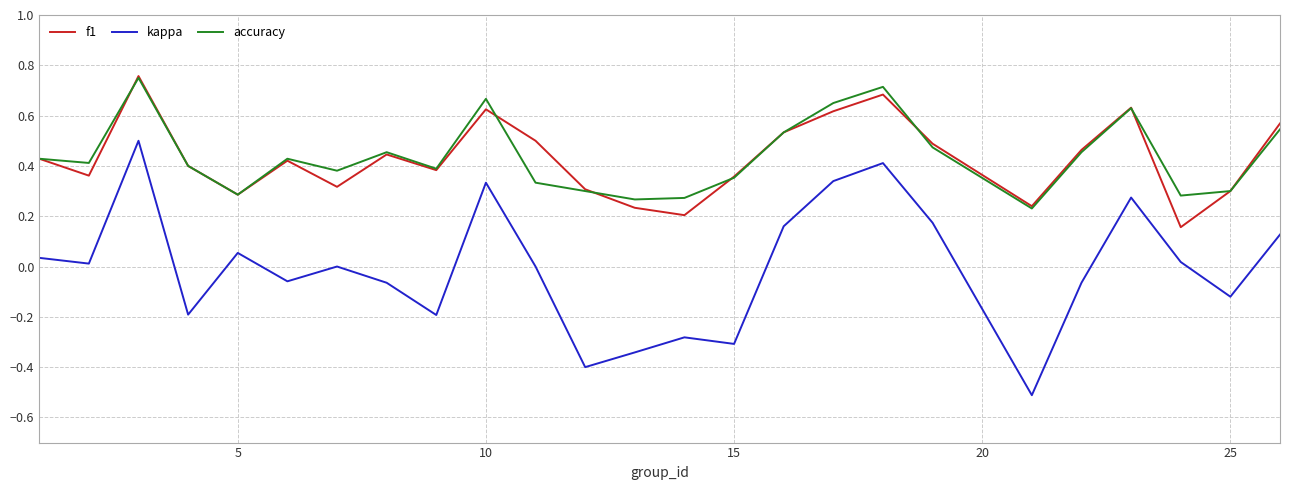

What is the lowest value of the kappa series?

-0.5